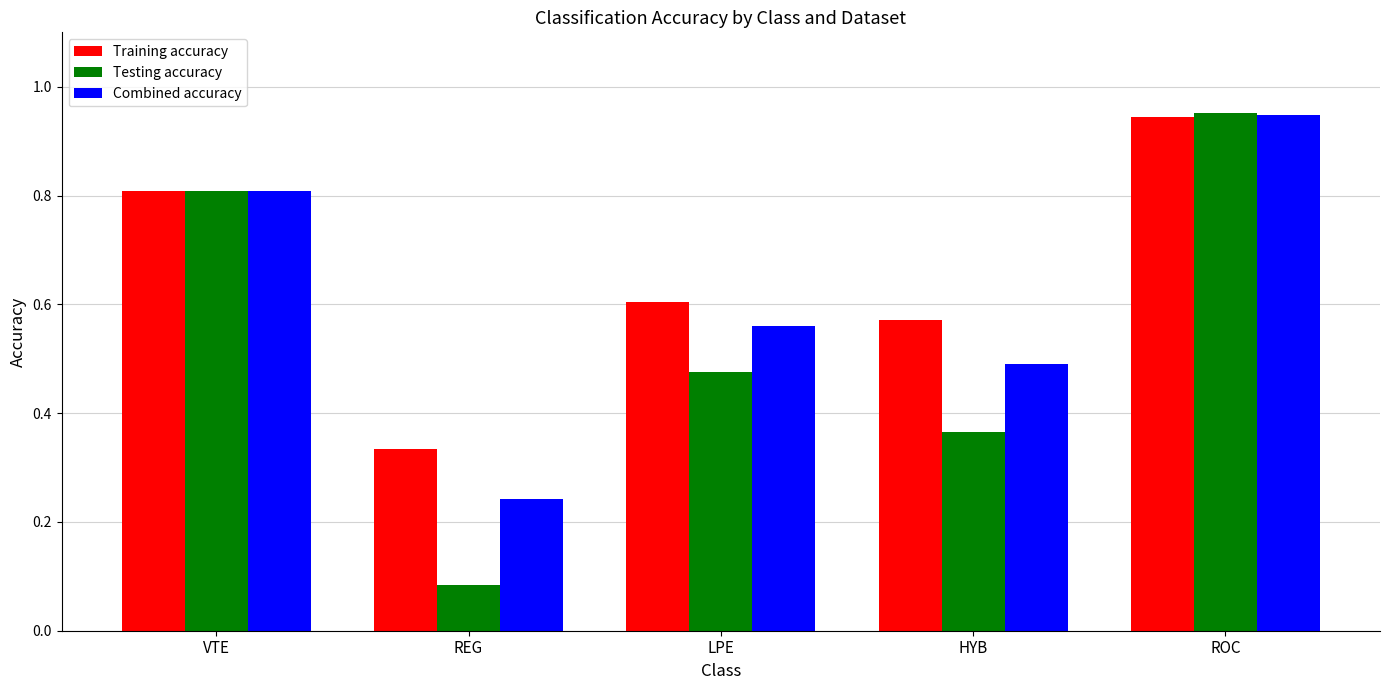

What are all the series names shown in the legend?

Training accuracy, Testing accuracy, Combined accuracy